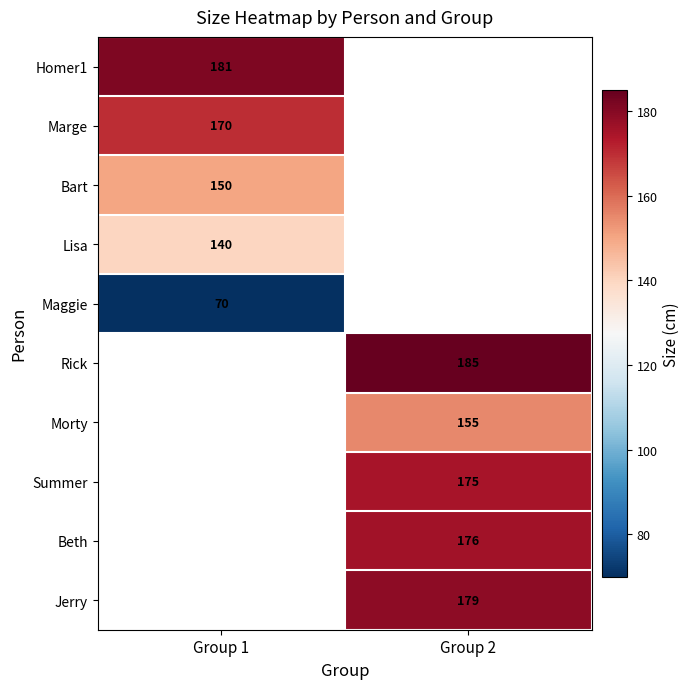

At which label does Homer1 reach its minimum?

Group 1